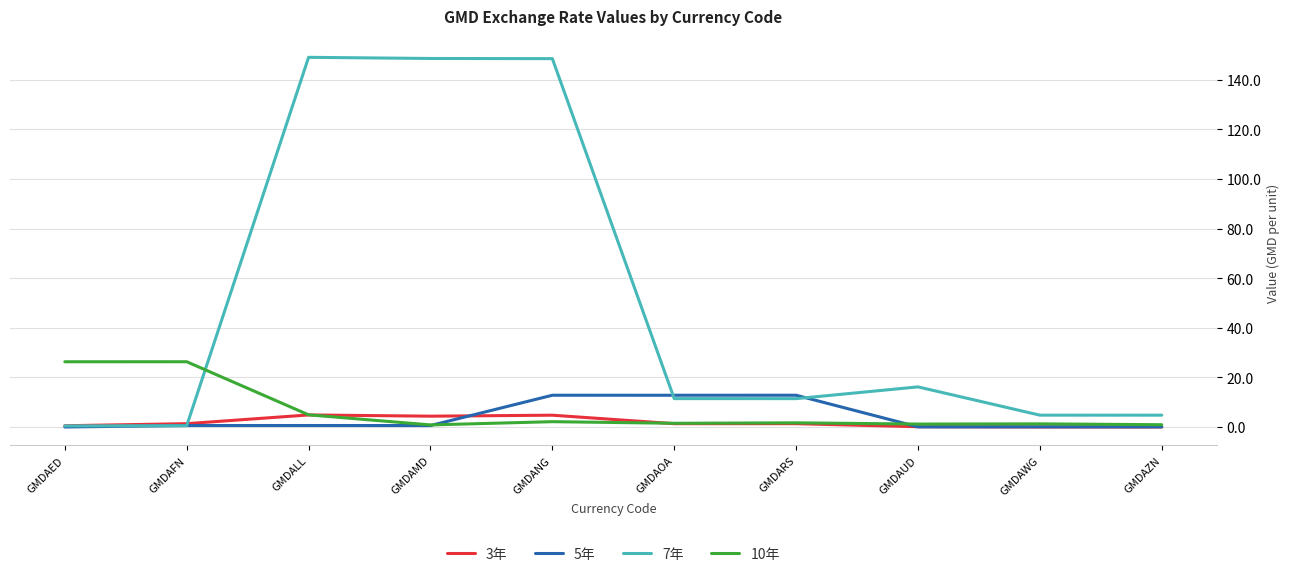

Between GMDAMD and GMDAZN, which series saw the biggest shift?

7年